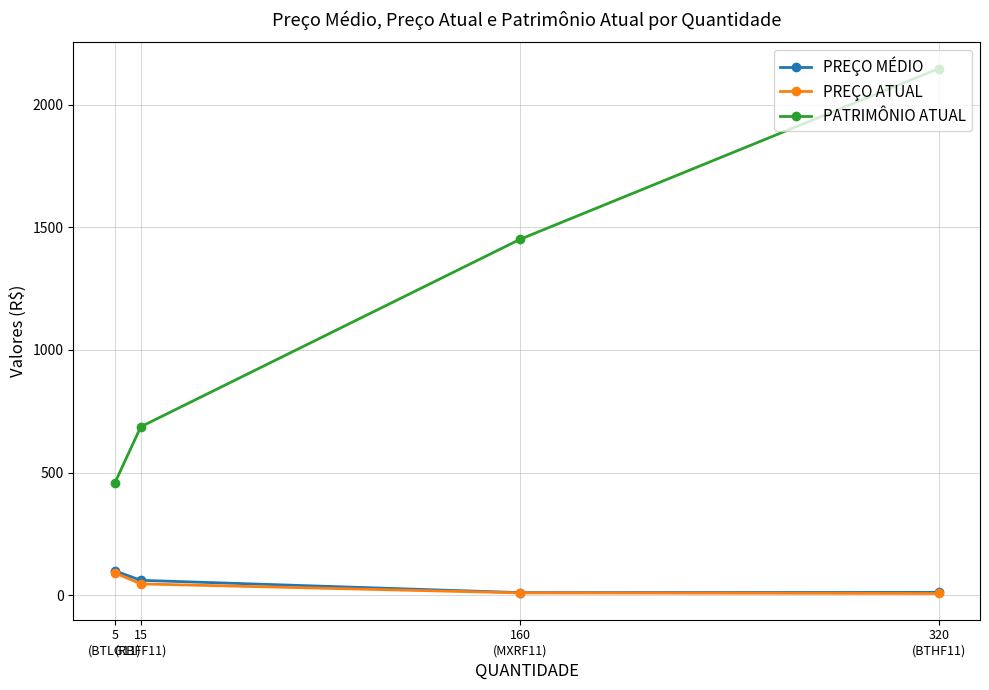

What is the greatest value displayed?

2147.2